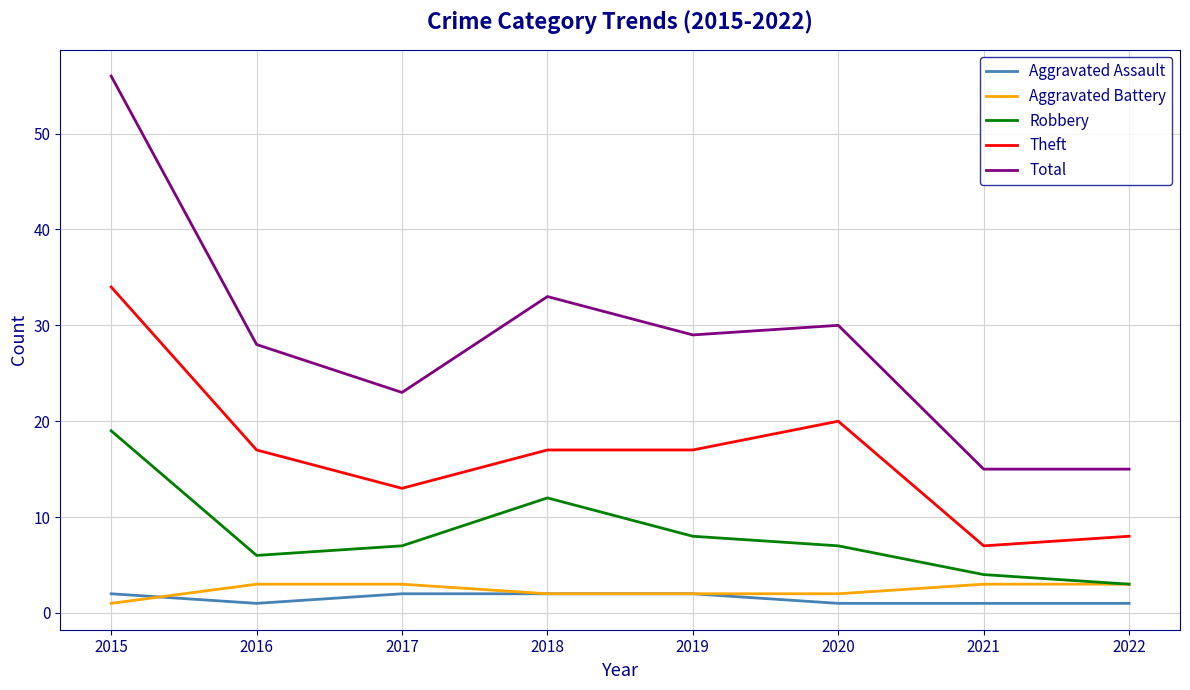

Read the Aggravated Battery value at 2020.

2